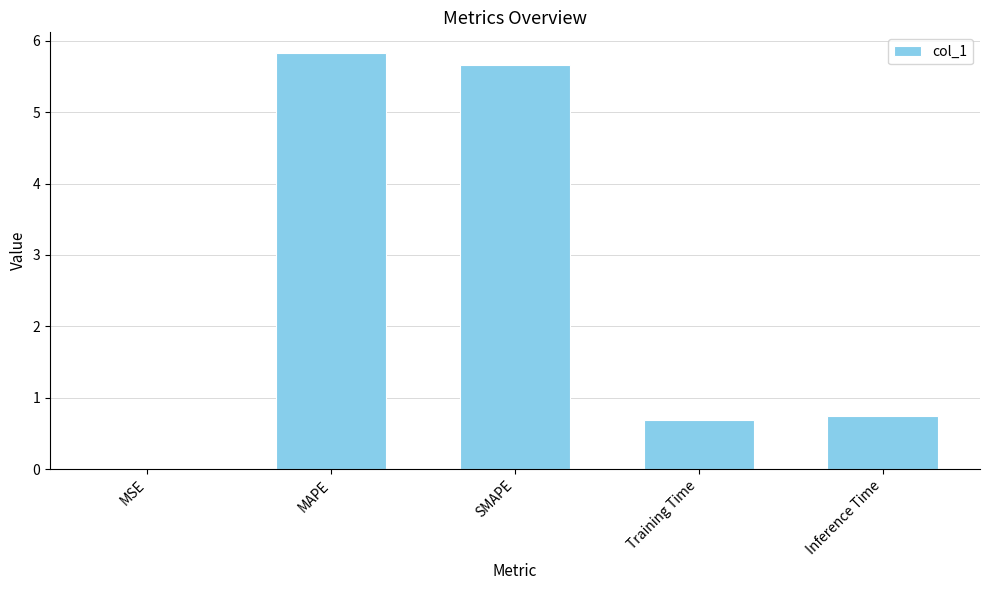

What is the approximate value at Inference Time?

0.7